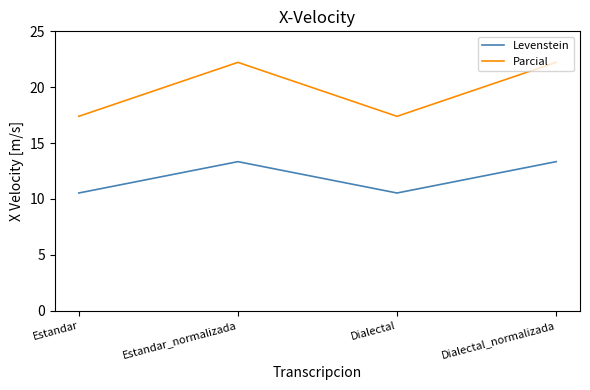

True or false: Levenstein and Parcial cross at least once.

False